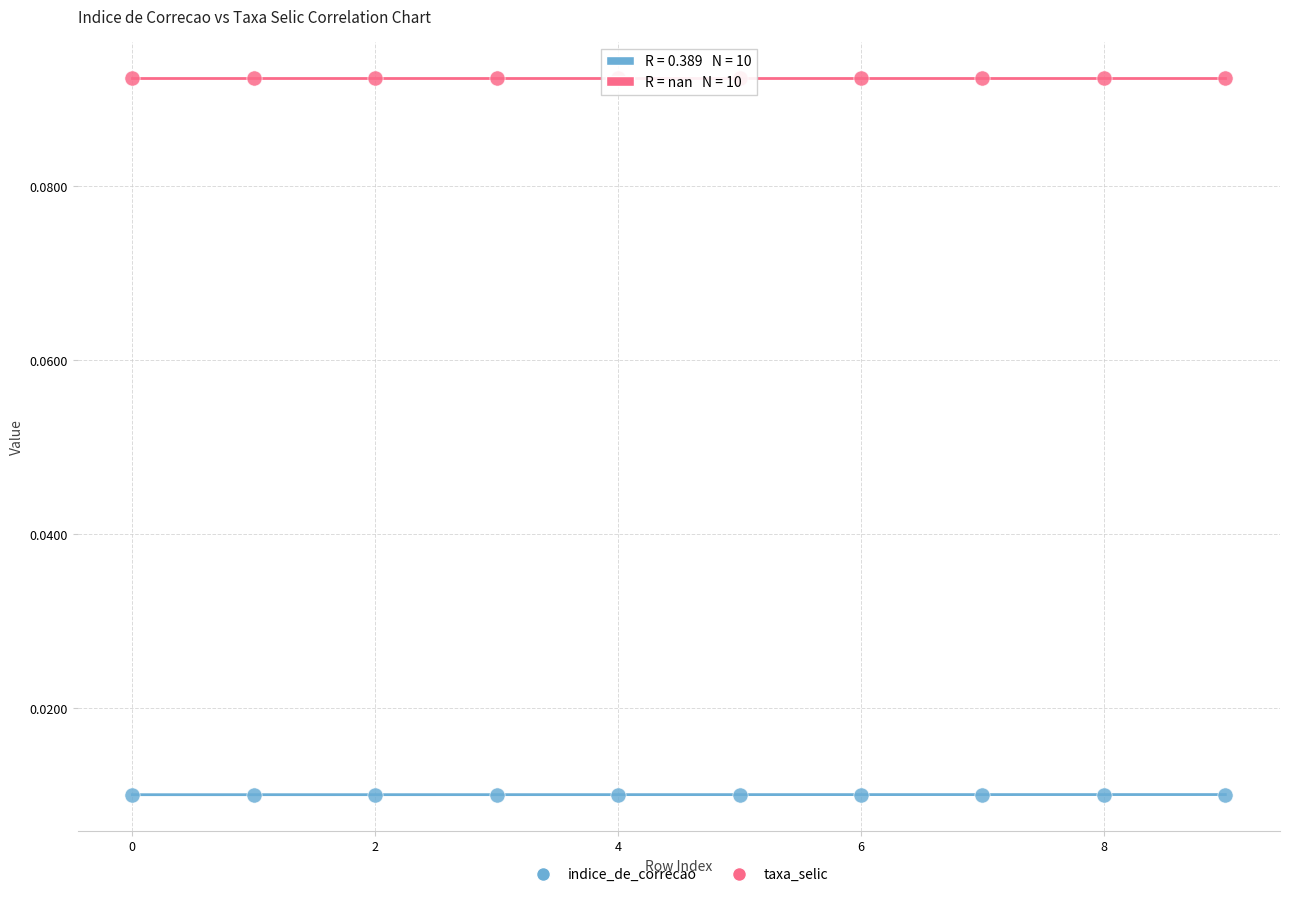

Which series contains the lowest Y value?

indice_de_correcao